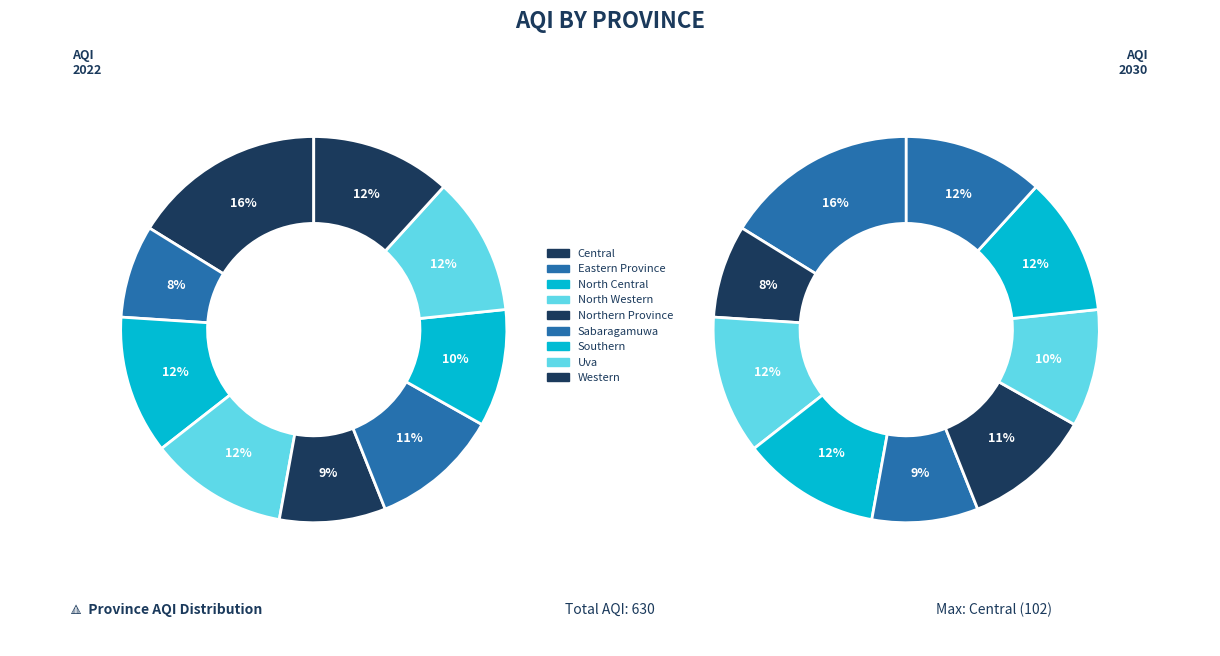

Is the sum of North Western and Uva greater than half?

No